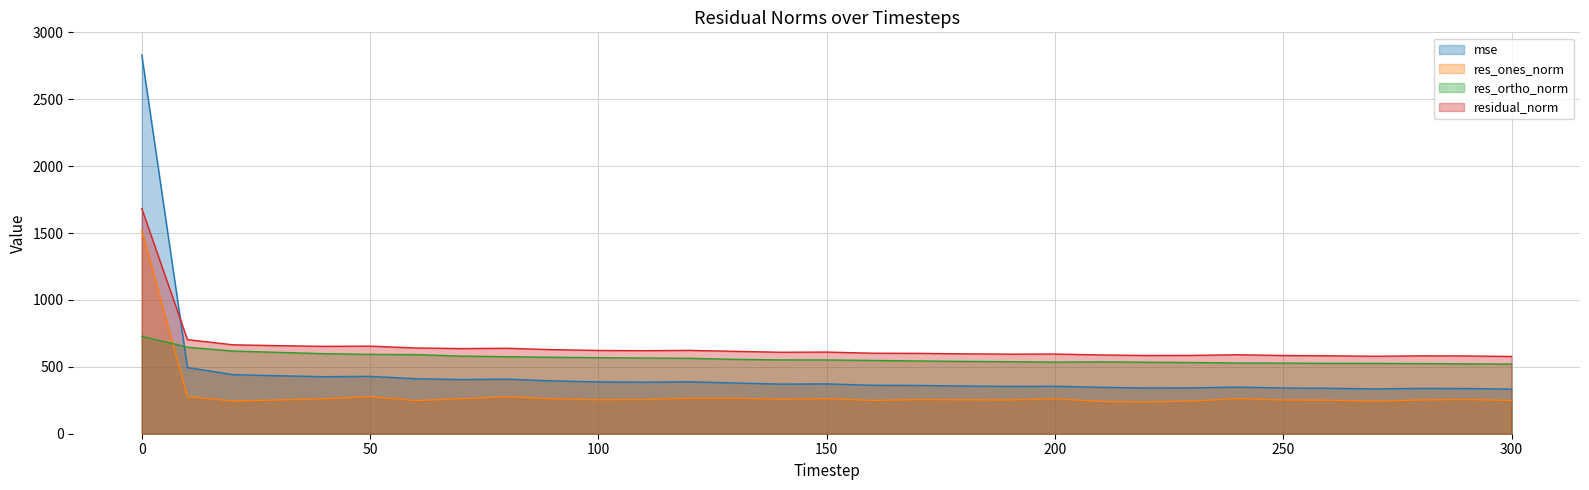

List the series in order of their overall mean, lowest first.

res_ones_norm, mse, res_ortho_norm, residual_norm